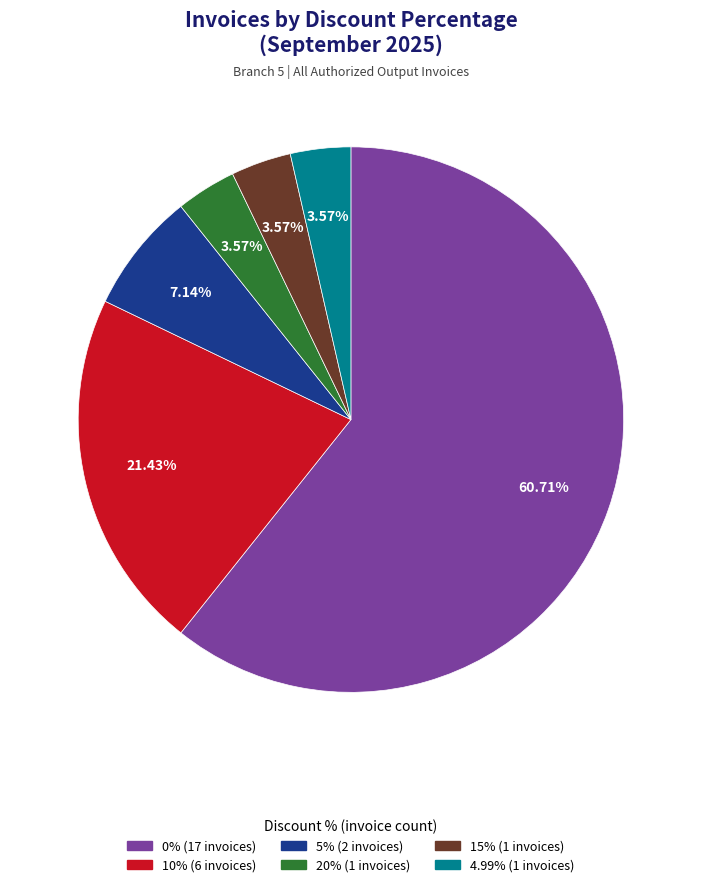

How many slices are in this pie chart?

6